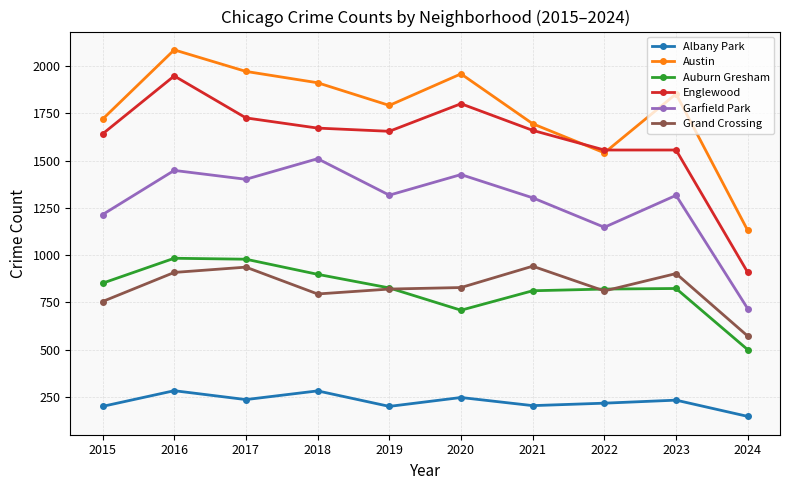

List the series in order of their peak value, highest first.

Austin, Englewood, Garfield Park, Auburn Gresham, Grand Crossing, Albany Park